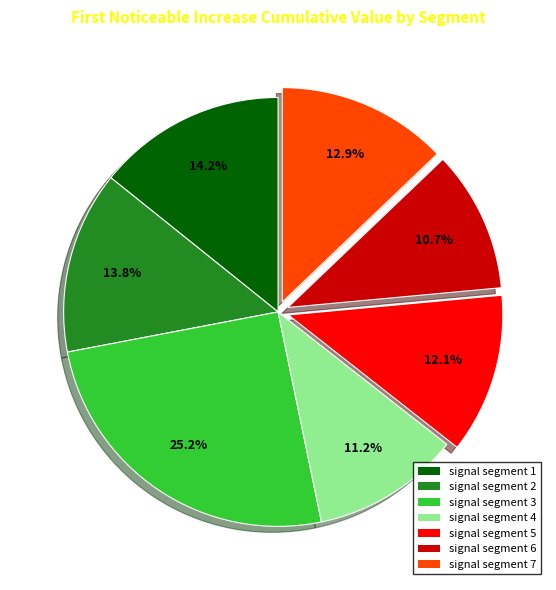

Count the number of slices in the pie.

7